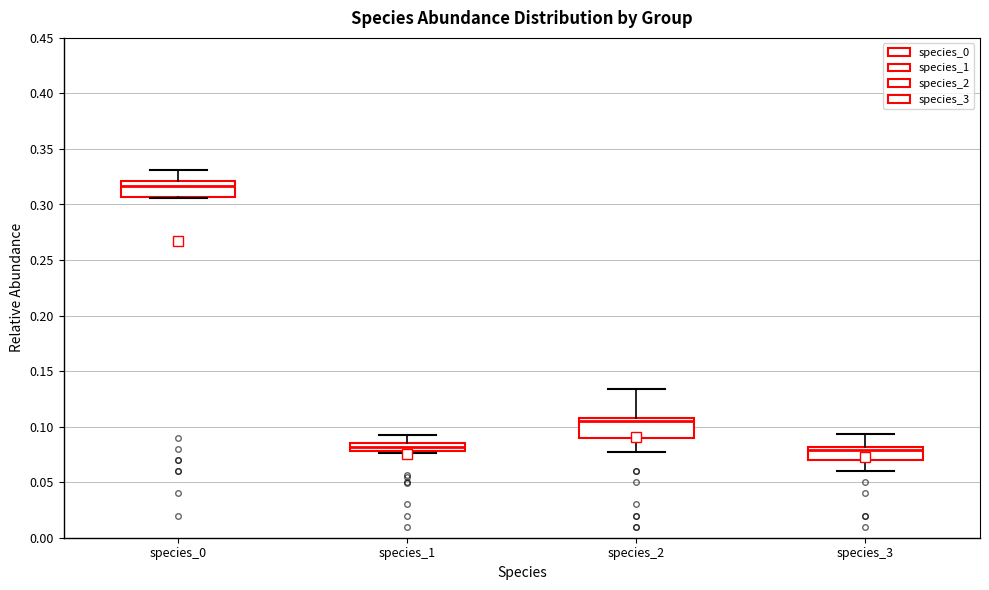

Reading left to right, transcribe this box plot: for each box, give where its median line is, the range the box spans, and where its two whiskers end, as read against the y-axis. The values are not printed on the chart, so give them approximately, as read against the axis.

species_0: median 0.315, box 0.305 to 0.320, whiskers 0.305 (just below the box's lower edge) to 0.330
species_1: median 0.080 (inside the box), box 0.080 to 0.085, whiskers 0.075 to 0.095
species_2: median 0.105 (just below the box's upper edge), box 0.090 to 0.105, whiskers 0.075 to 0.135
species_3: median 0.080 (just below the box's upper edge), box 0.070 to 0.080, whiskers 0.060 to 0.095